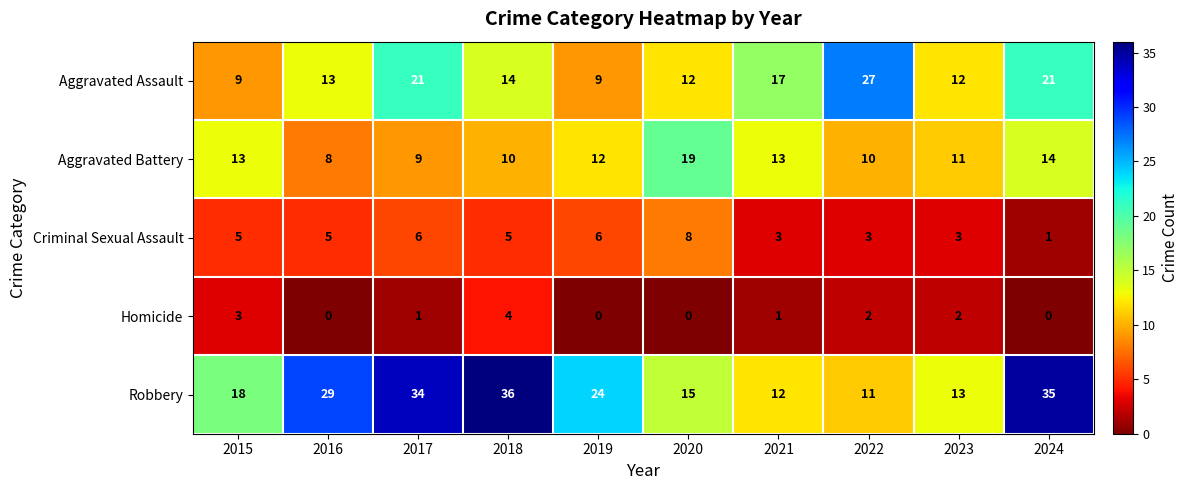

What is the spread (max minus min) of values at 2021?

16